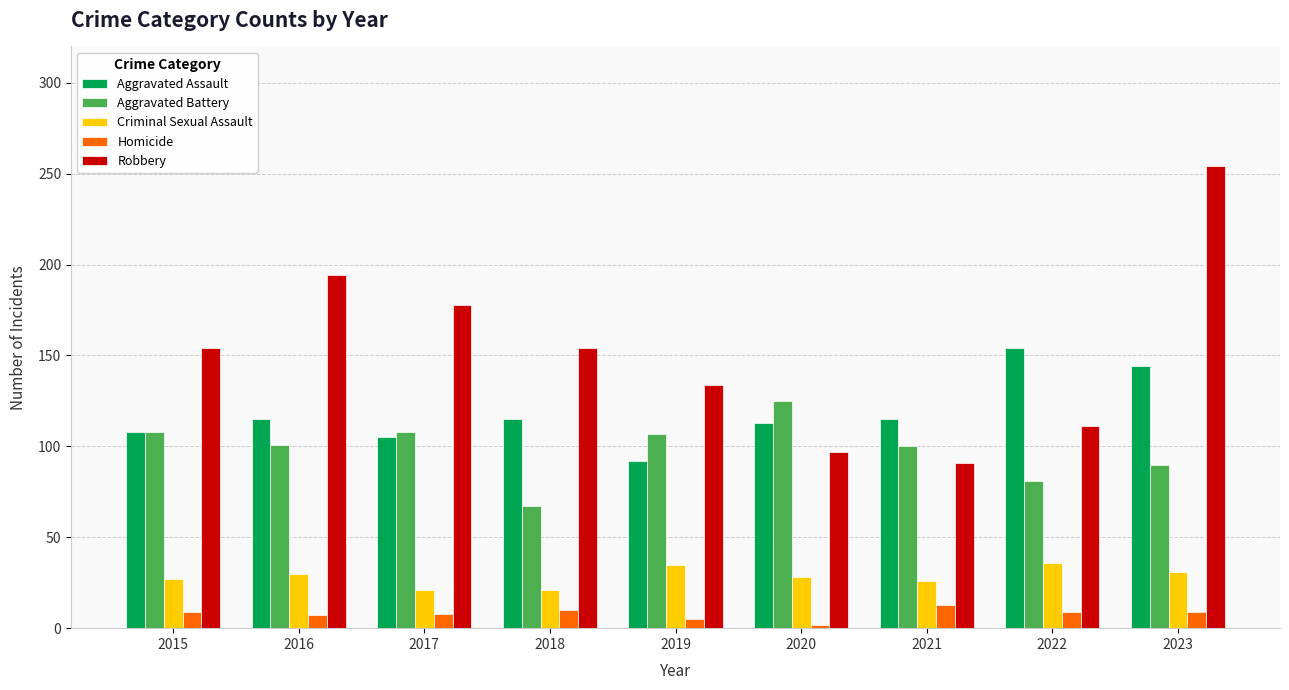

At which label does Aggravated Assault reach its minimum?

2019